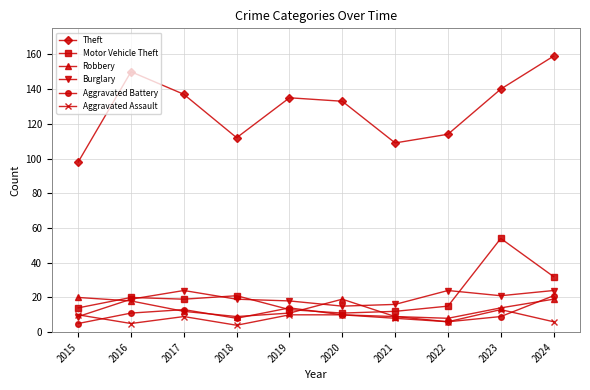

How many categories are shown in the chart?

10